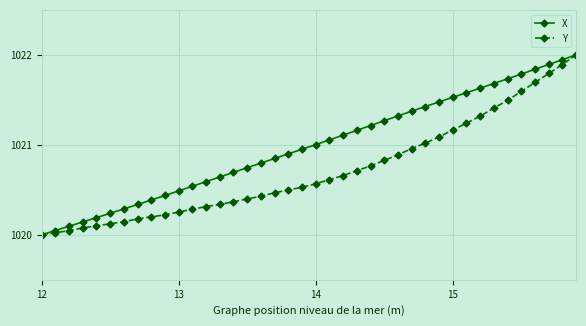

What are all the series names shown in the legend?

X, Y